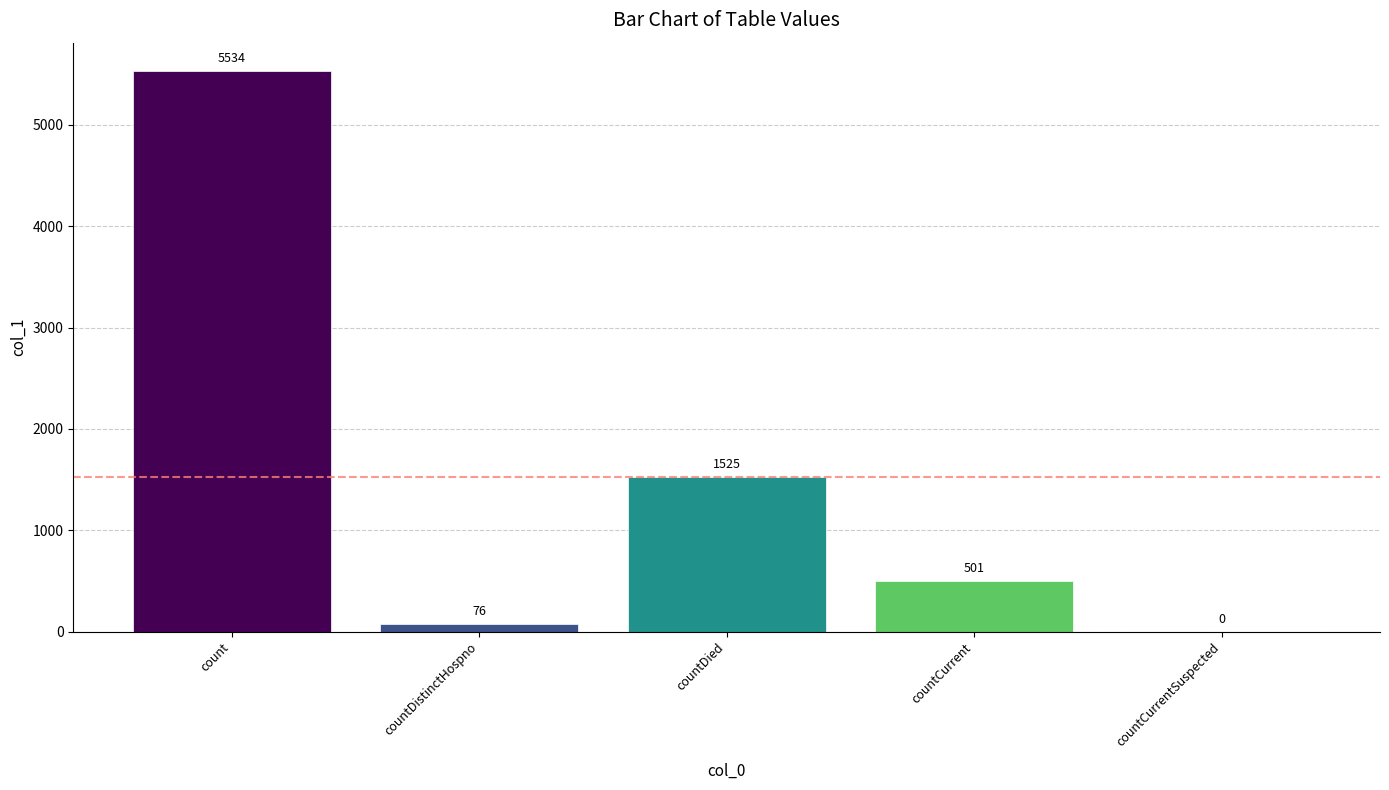

The chart shows a value of 765 at countCurrent. True or false?

False